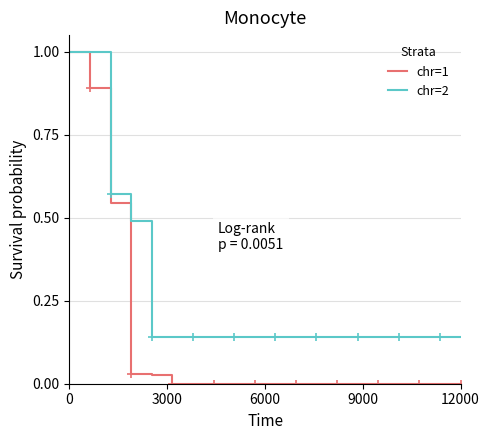

How many categories are shown in the chart?

20